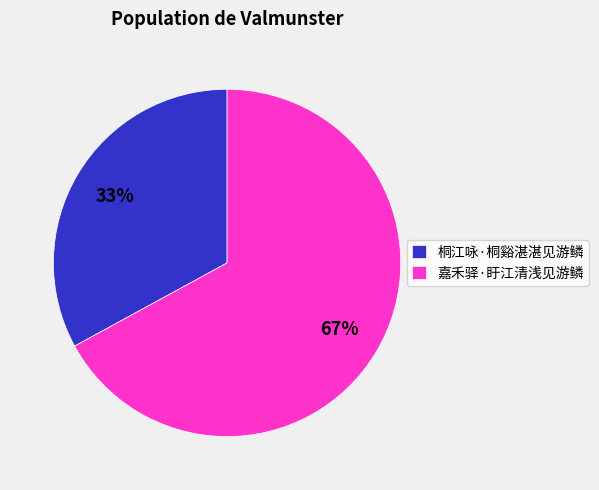

Is the sum of 嘉禾驿·盱江清浅见游鳞 and 桐江咏·桐谿湛湛见游鳞 greater than half?

Yes